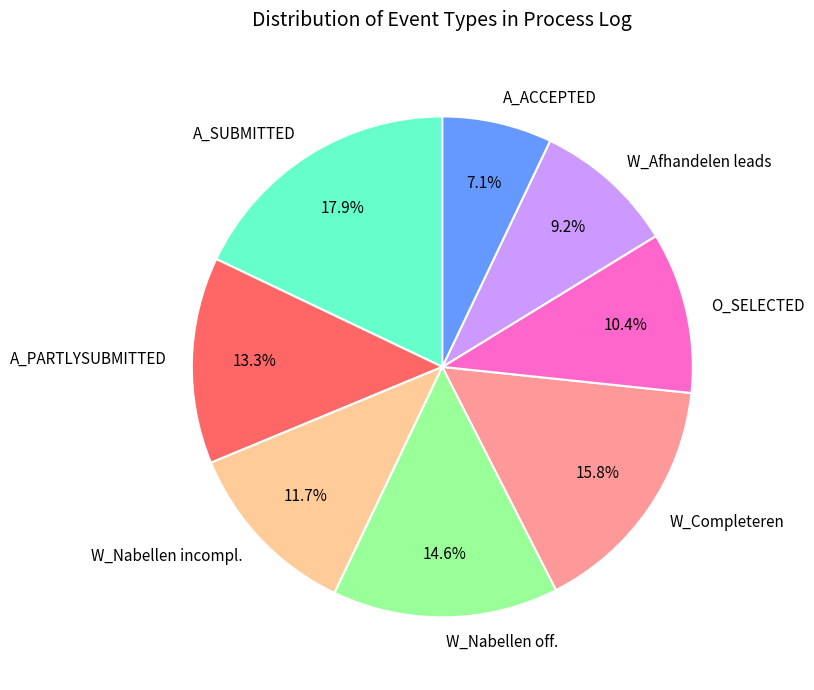

Does W_Afhandelen leads represent more than half of the total?

No